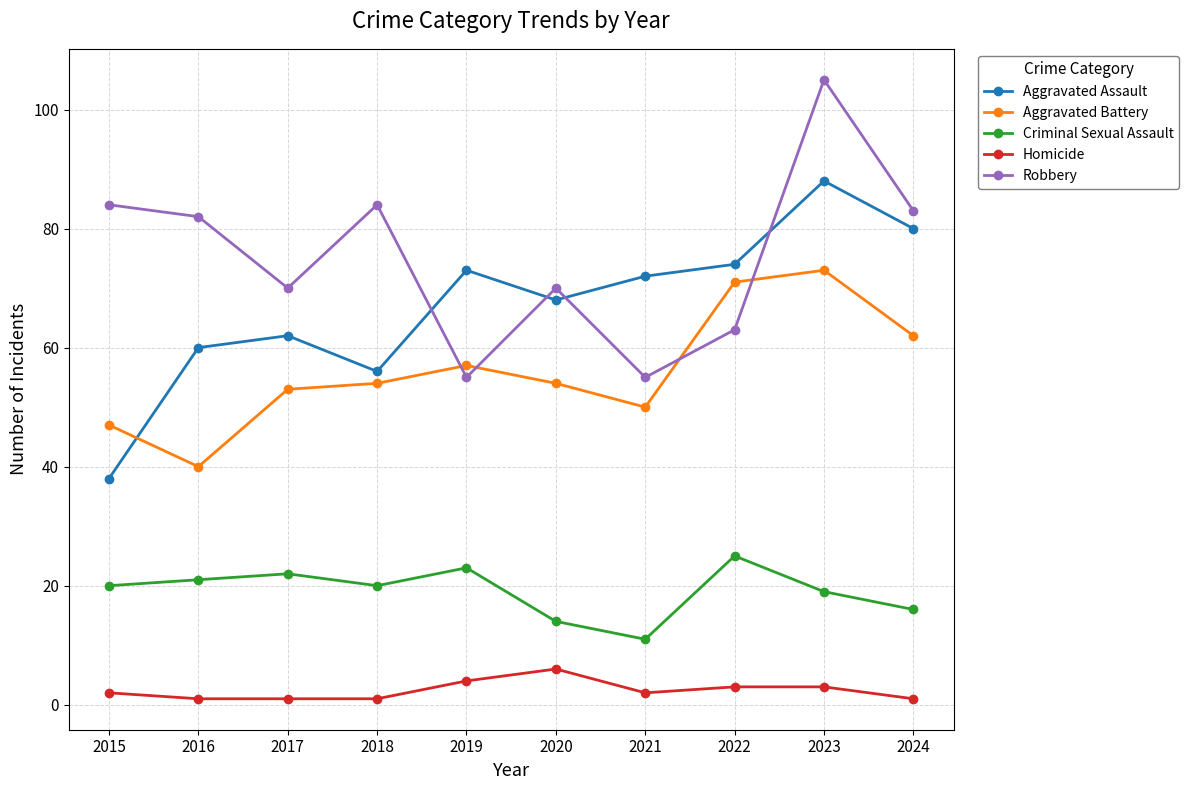

How many interior local peaks does the Criminal Sexual Assault series have?

3